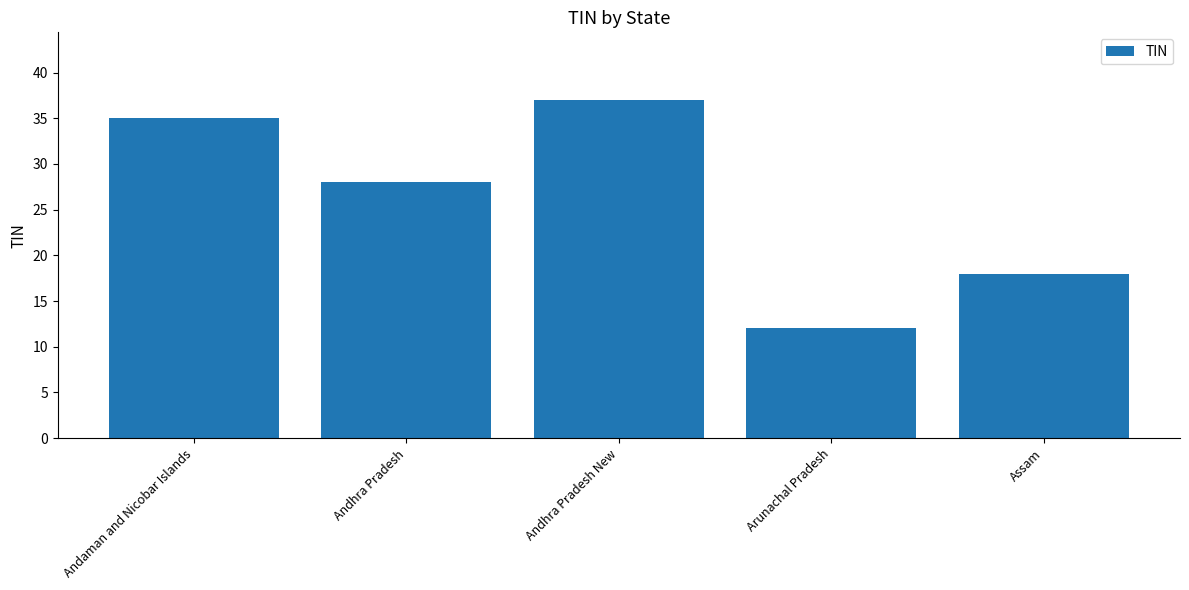

Rank the categories by value from lowest to highest.

Arunachal Pradesh, Assam, Andhra Pradesh, Andaman and Nicobar Islands, Andhra Pradesh New